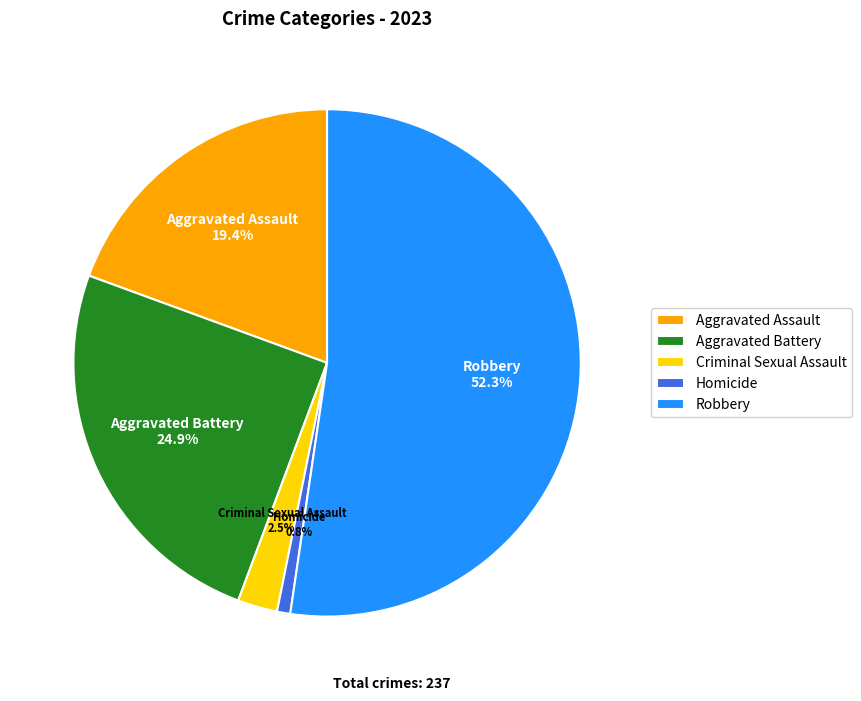

Approximately how many times larger is the value at Robbery compared to Aggravated Assault?

2.7